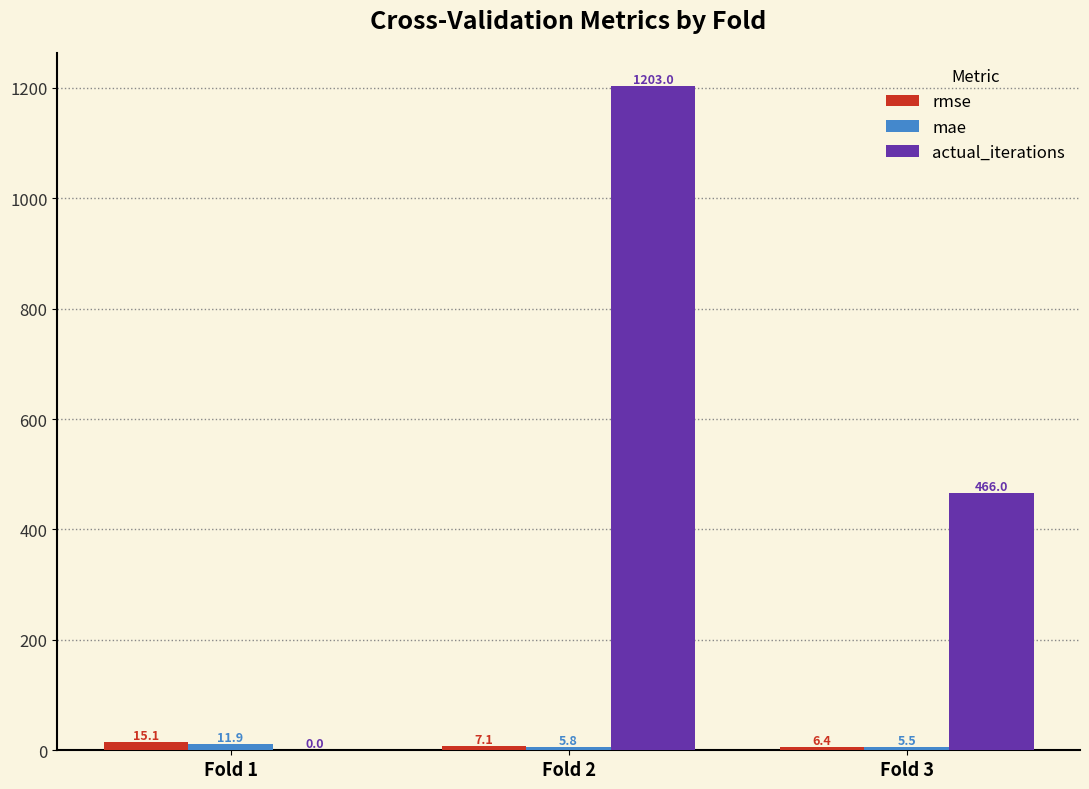

The actual_iterations series shows 614.6 at Fold 3. True or false?

False